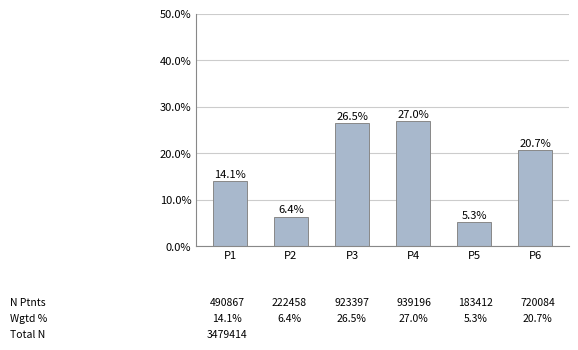

What is the ratio of the value at P3 to the value at P1?

1.9